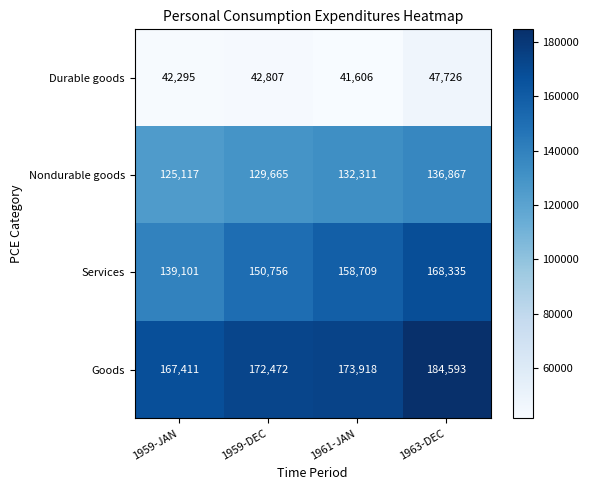

What is the difference between the second highest and minimum values in the Durable goods series?

1201